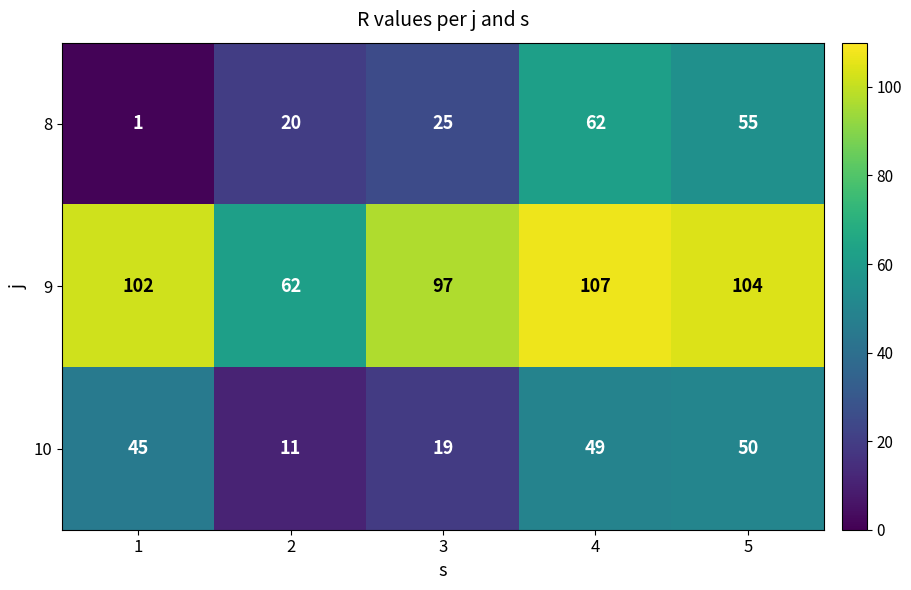

Is it true that 9 equals 62 at 2?

True